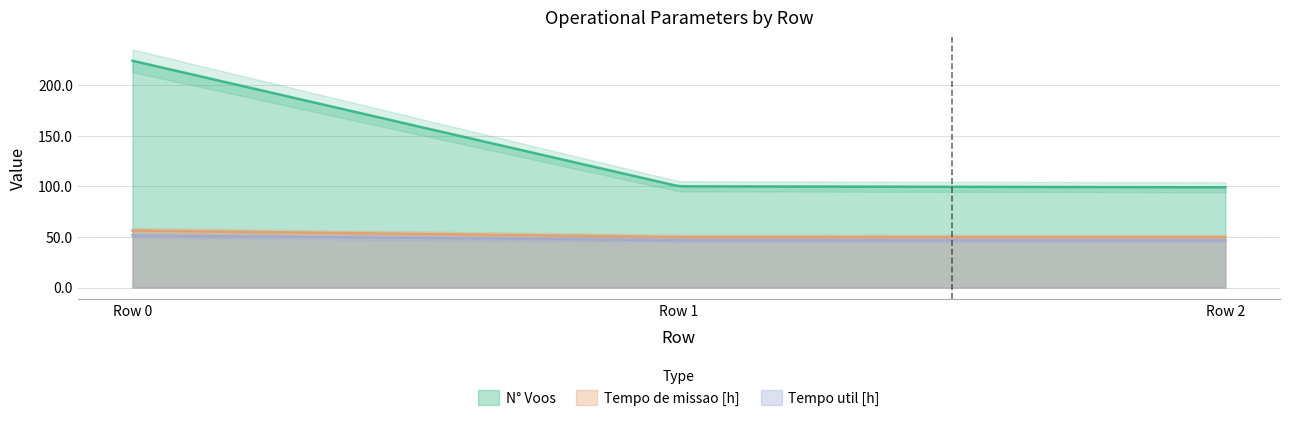

The value of N° Voos at Row 0 is 224.0. True or false?

True